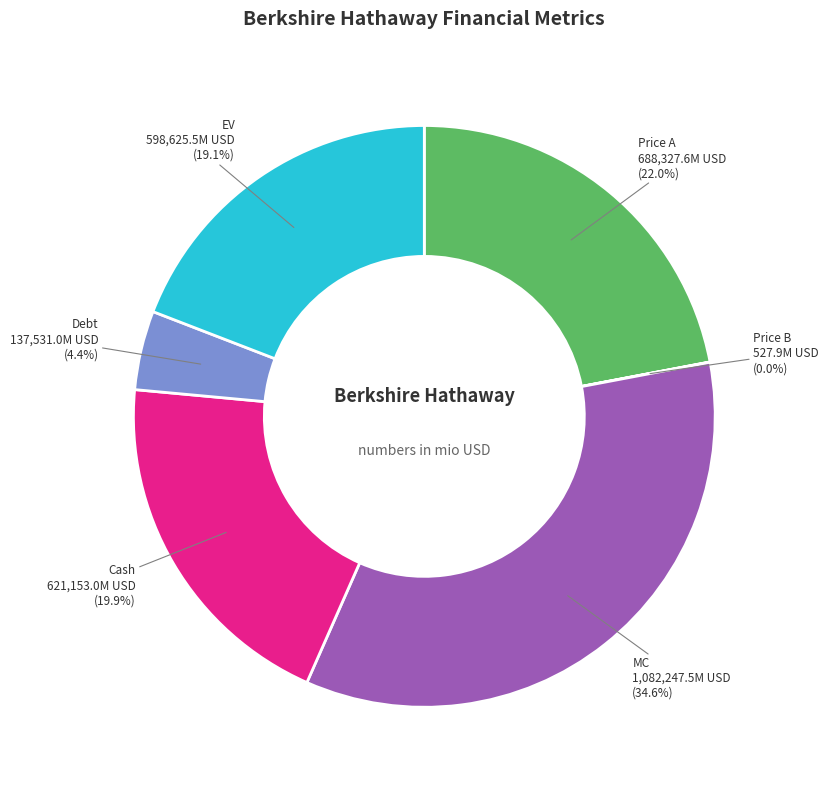

Is the sum of MC and Cash greater than half?

Yes